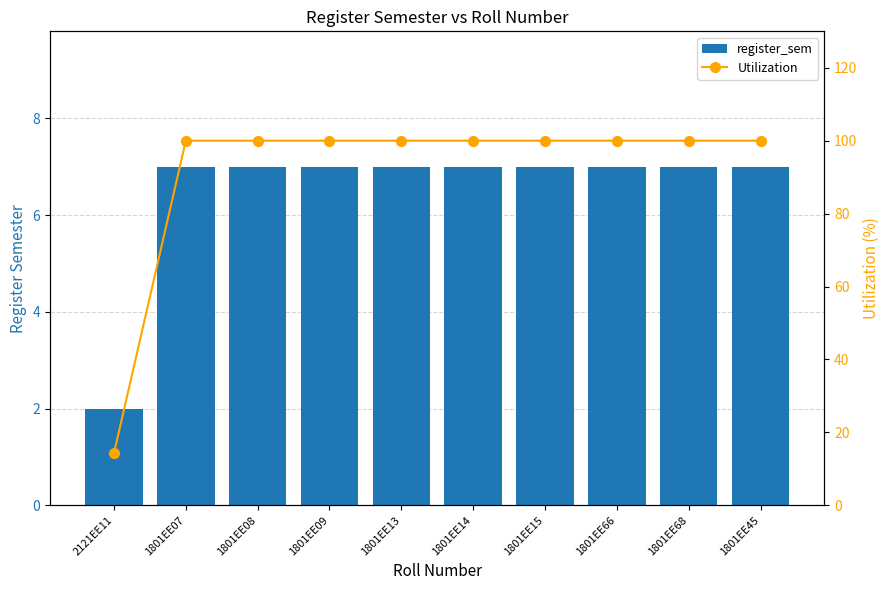

What is the total value across all series at 1801EE15?

107.0